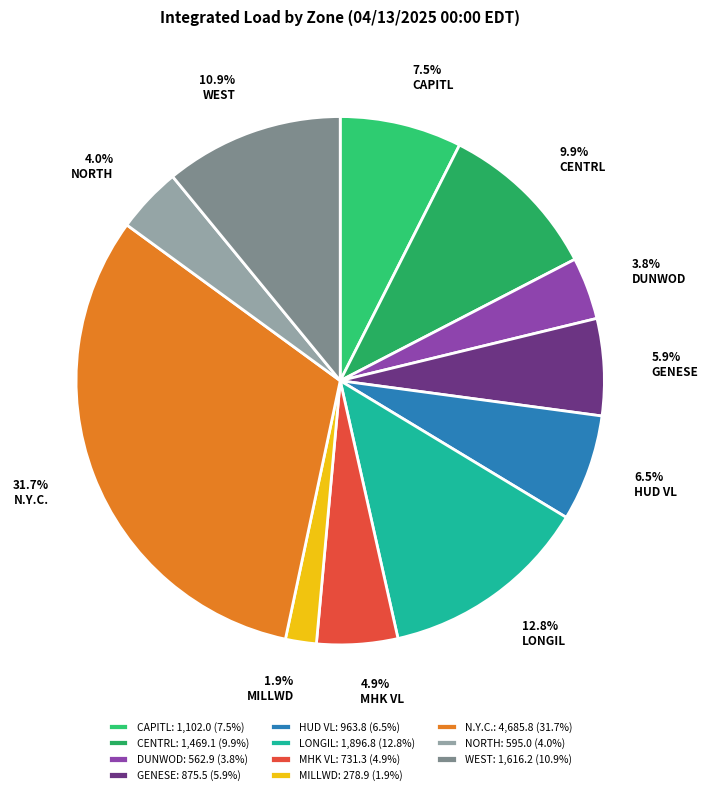

Between WEST and MHK VL, which is larger?

WEST